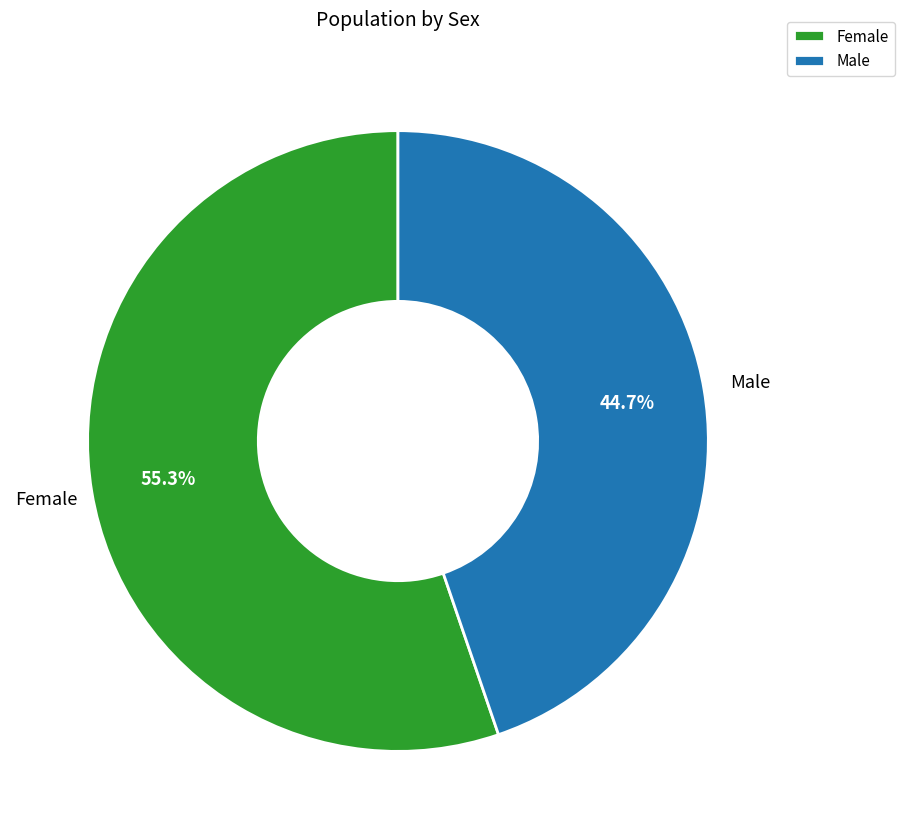

Count the number of slices in the pie.

2